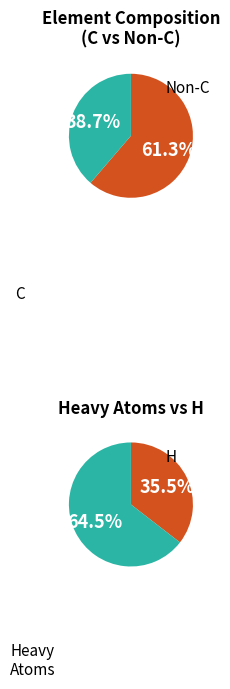

The H slice represents 35% of the pie. True or false?

True